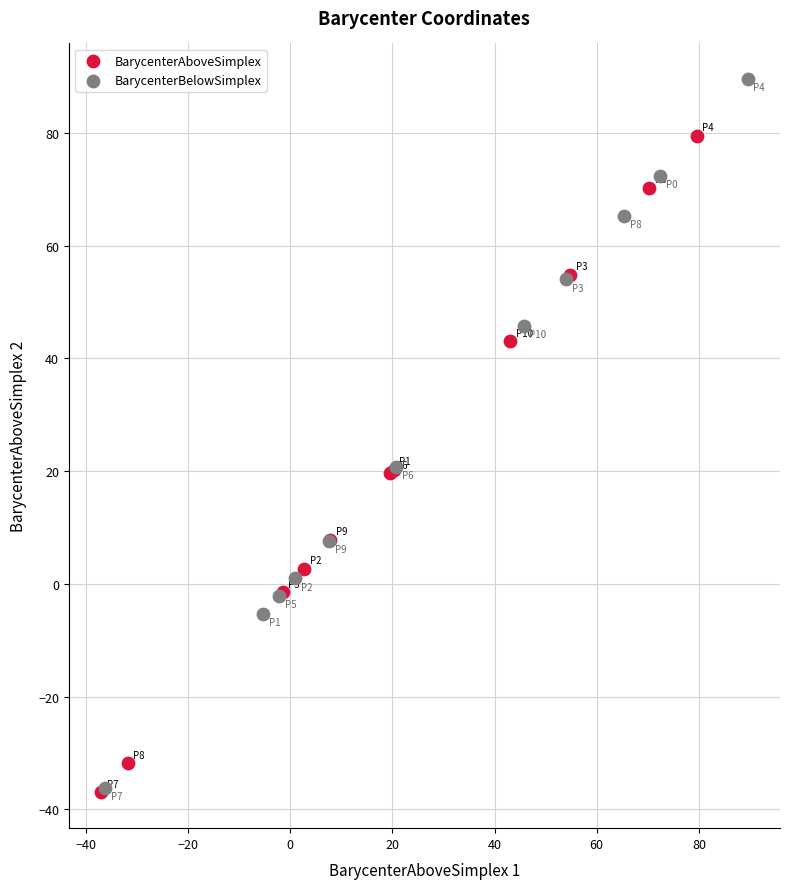

Which series contains the highest Y value?

BarycenterBelowSimplex